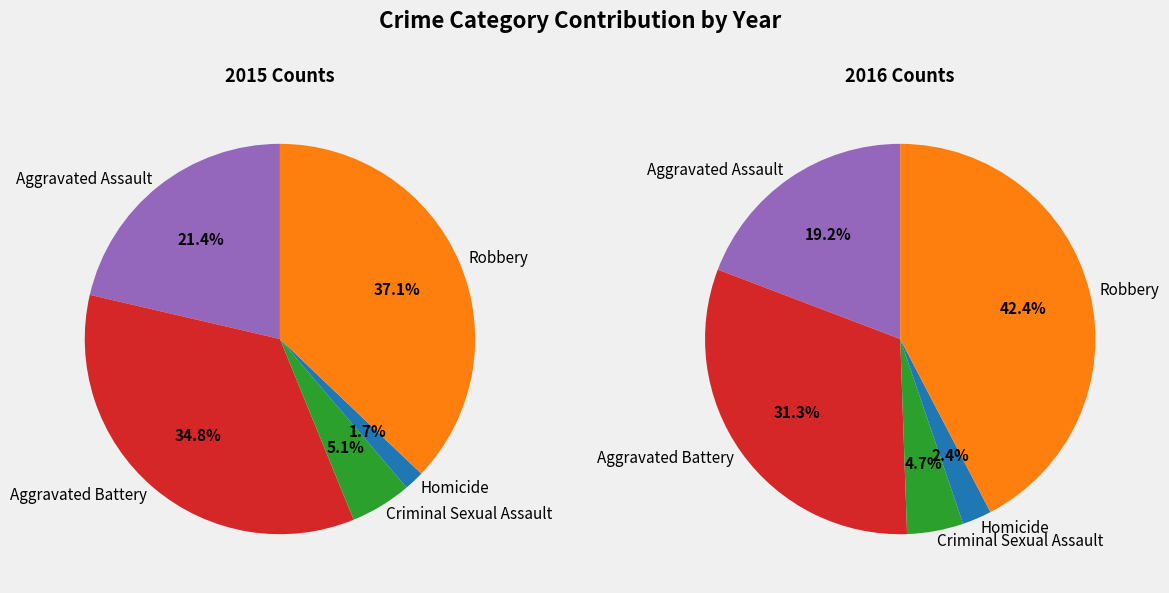

What percentage is NOT represented by Robbery?

62.9%